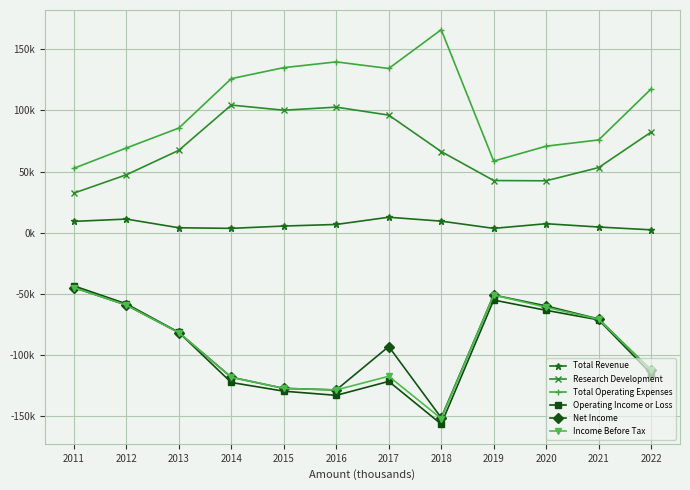

True or false: Total Revenue and Net Income cross at least once.

False